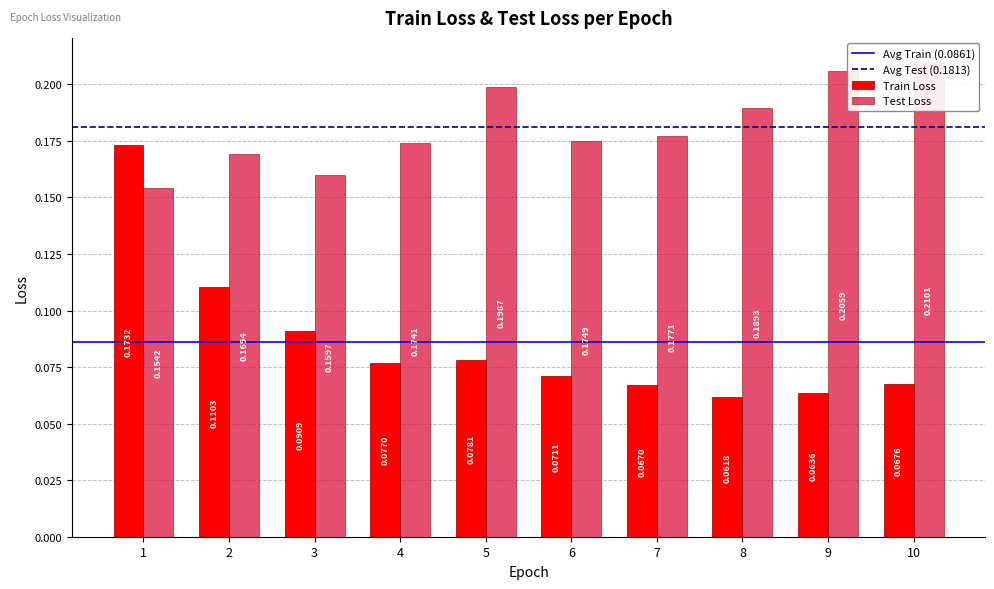

Which series has the largest total across all categories?

Test Loss